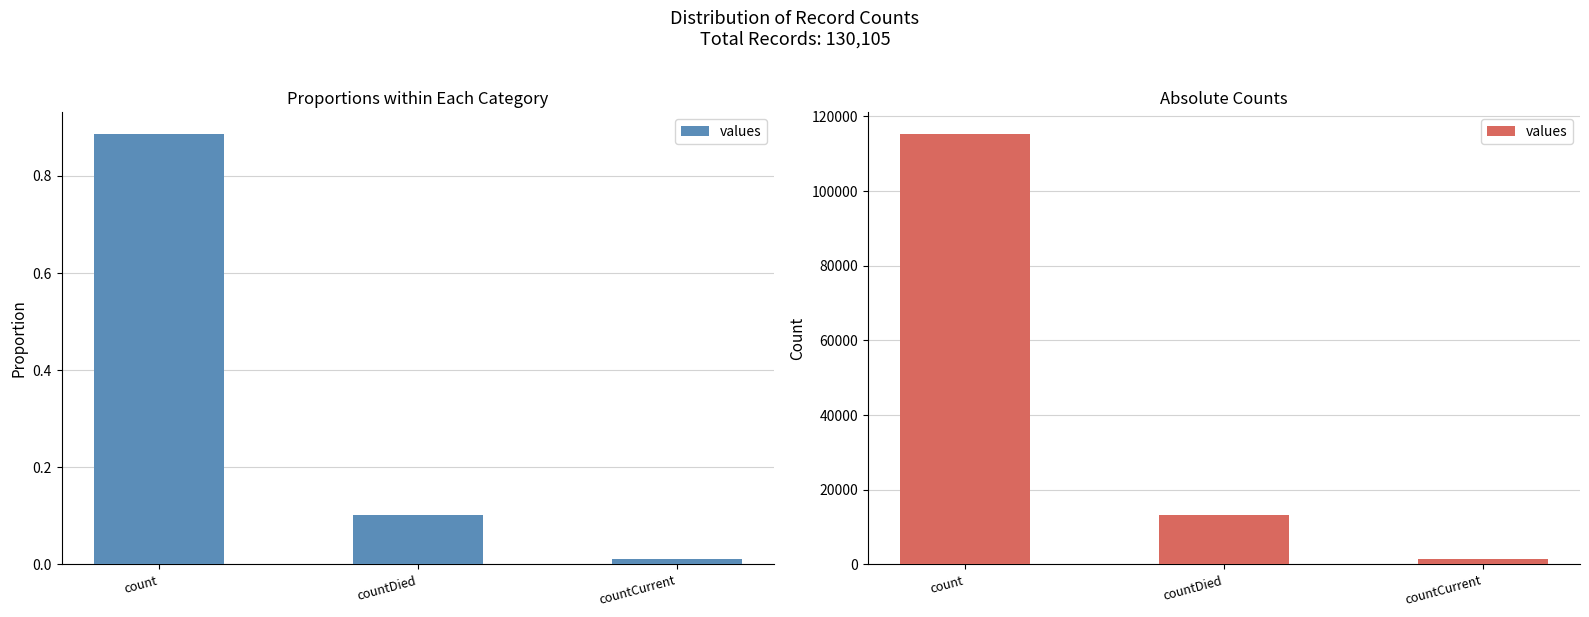

Which has a higher value, countDied or count?

count